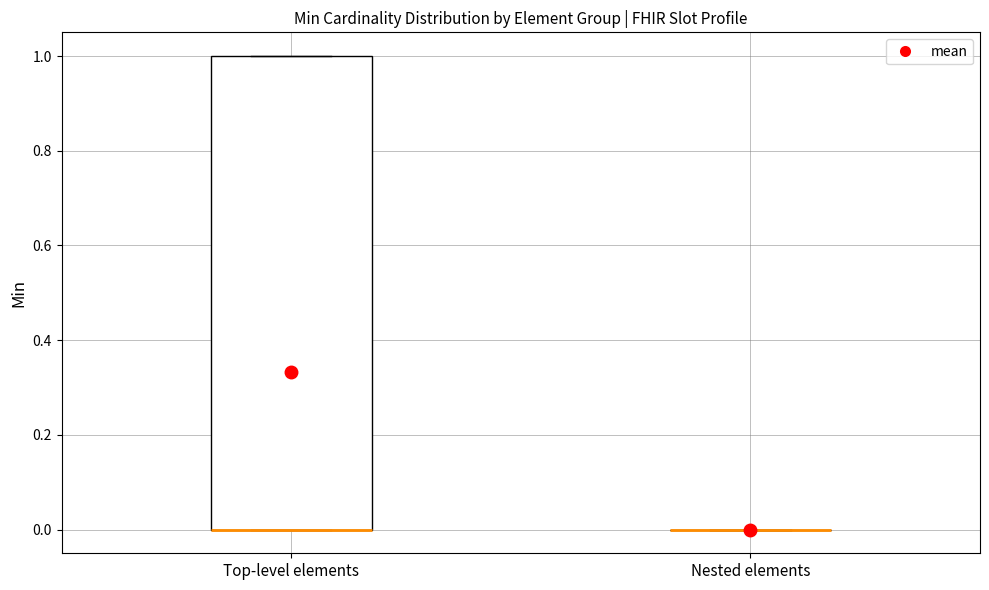

Reading left to right, transcribe this box plot: for each box, give where its median line is, the range the box spans, and where its two whiskers end, as read against the y-axis. The values are not printed on the chart, so give them approximately, as read against the axis.

Top-level elements: median 0 (drawn on the box's lower edge), box 0 to 1, whiskers 0 to 1
Nested elements: box collapsed to a line at 0, whiskers 0 to 0